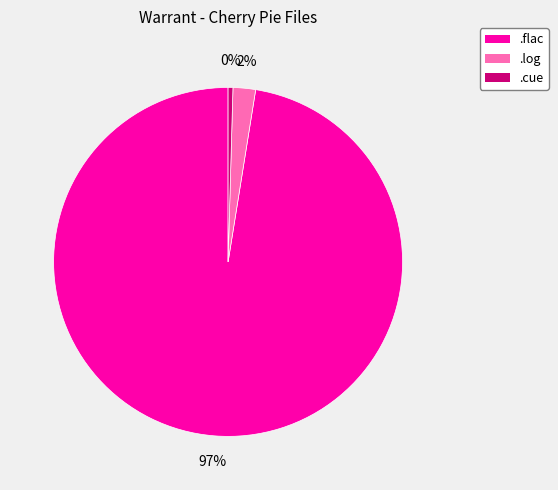

Is there a majority slice in this chart?

Yes